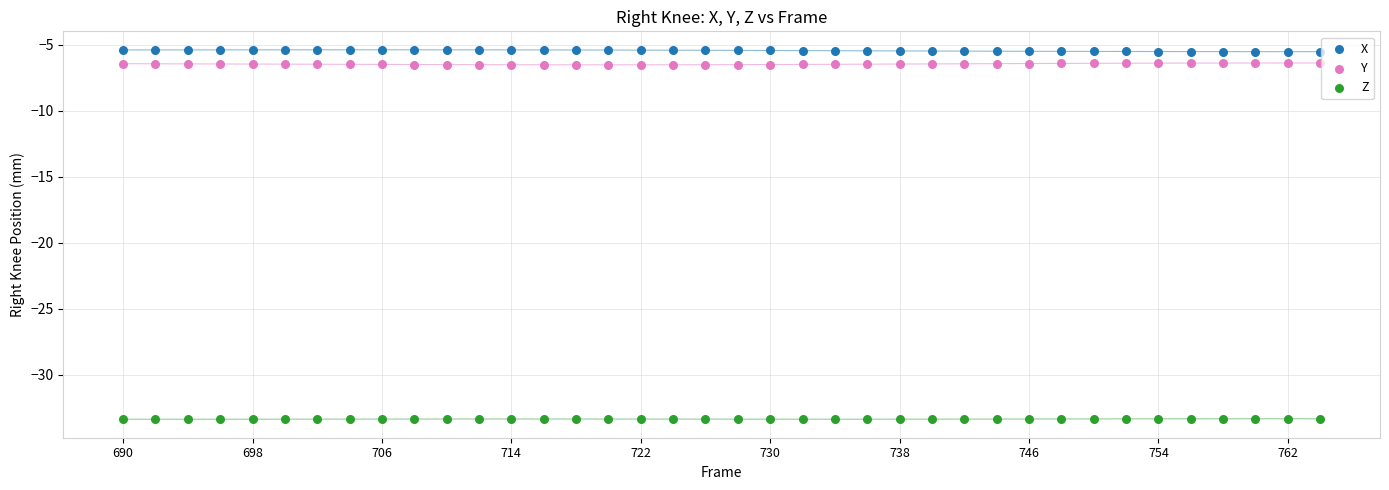

Across all data points, what is the range of Y values (max minus min)?

28.0